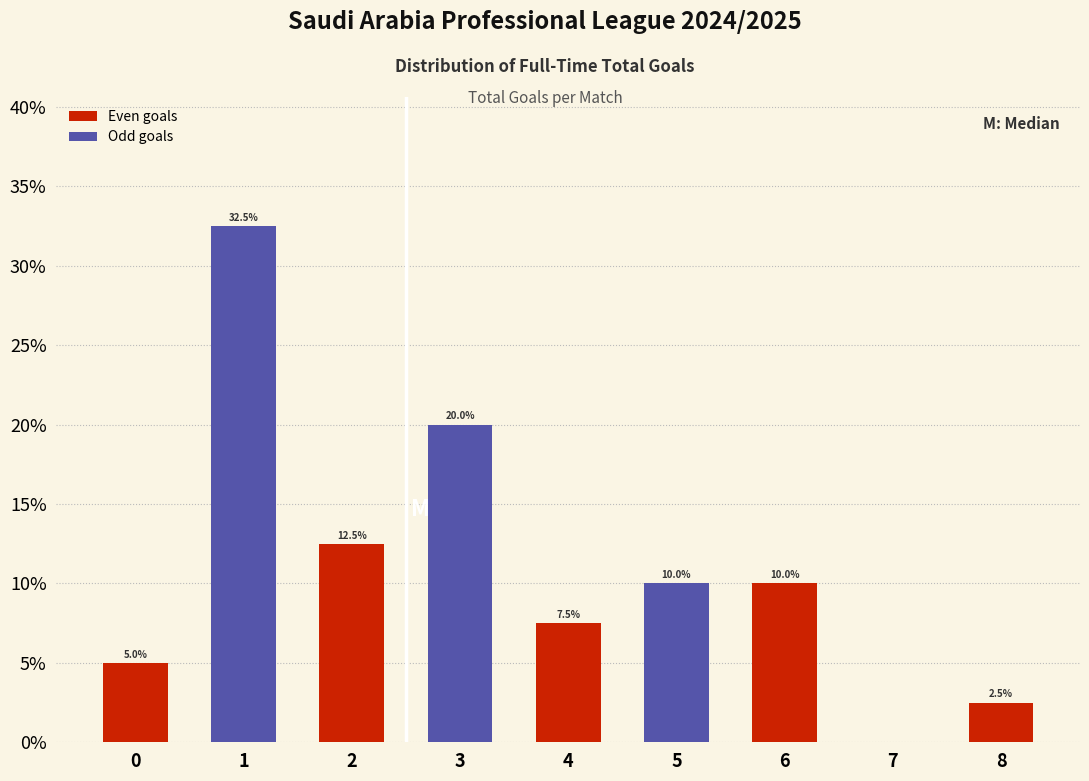

Reading right to left, list all the values displayed in this chart.

8=2.5	7=0.0	6=10.0	5=10.0	4=7.5	3=20.0	2=12.5	1=32.5	0=5.0